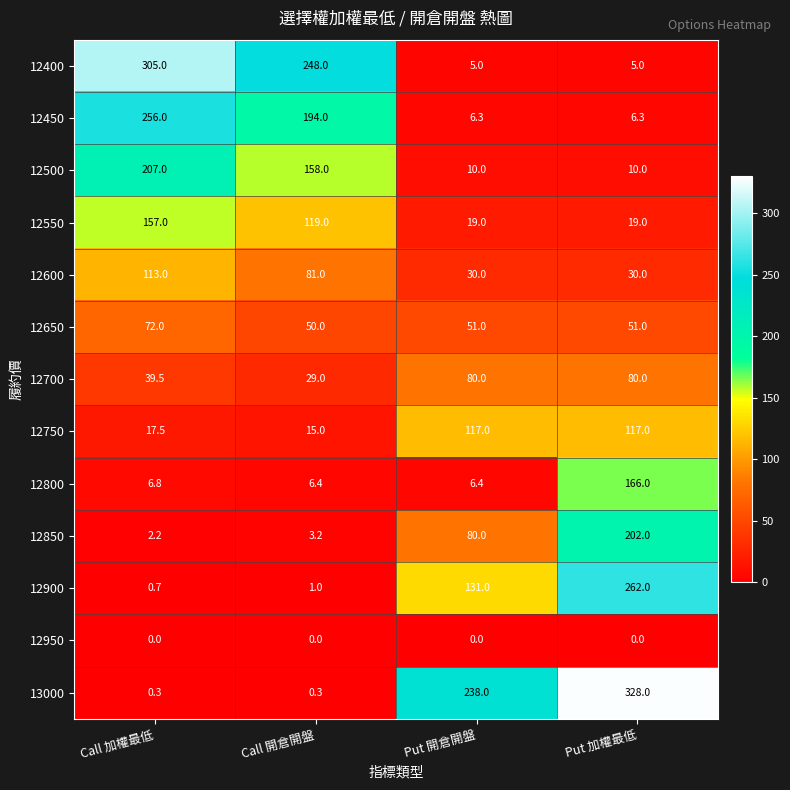

Which series changed the most between Put 開倉開盤 and Put 加權最低?

12800